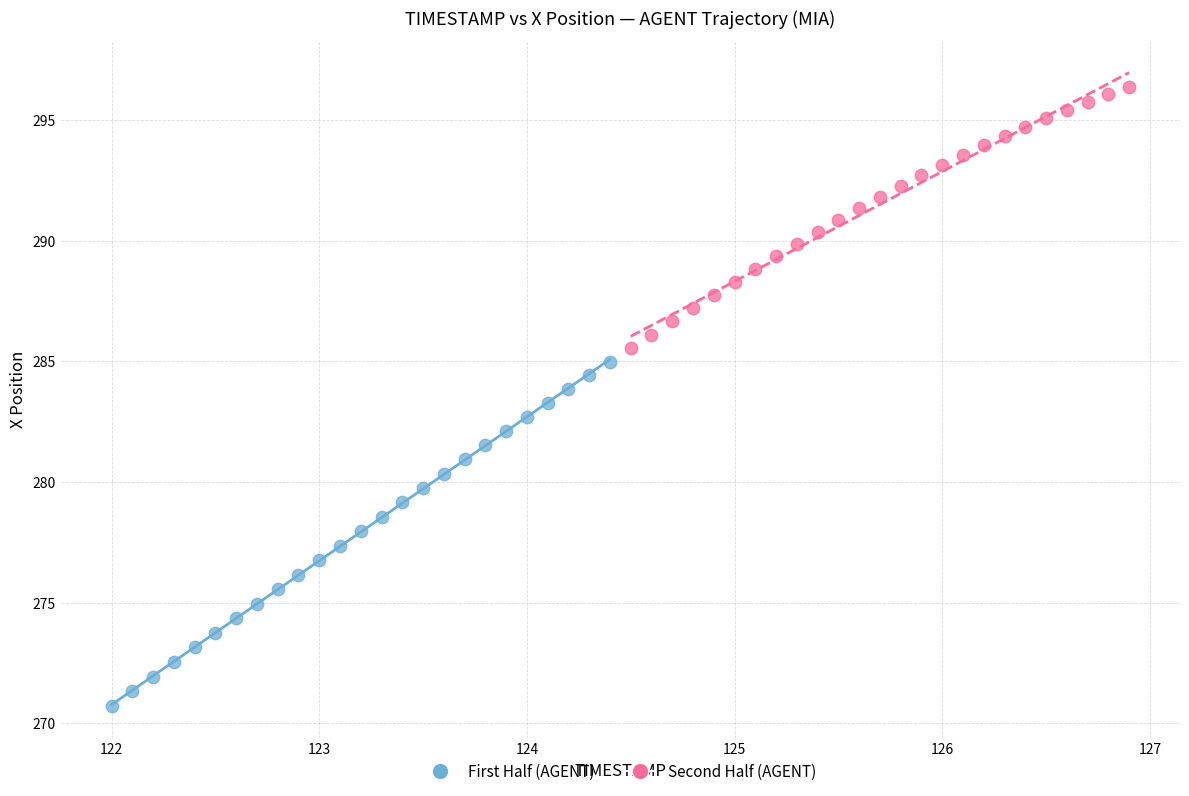

Which series reaches the minimum Y coordinate?

First Half (AGENT)